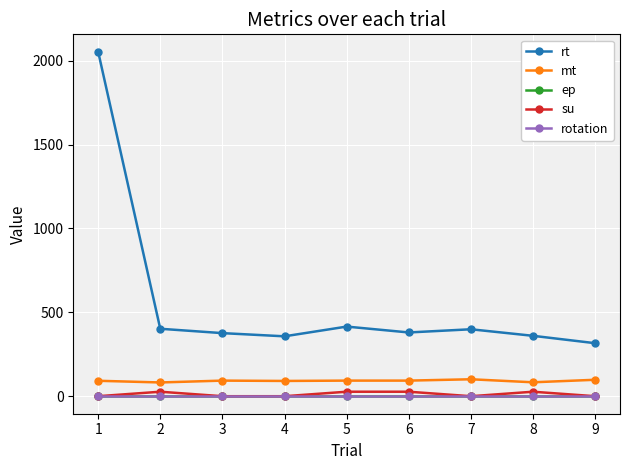

What is the average value of the ep series?

-1.5